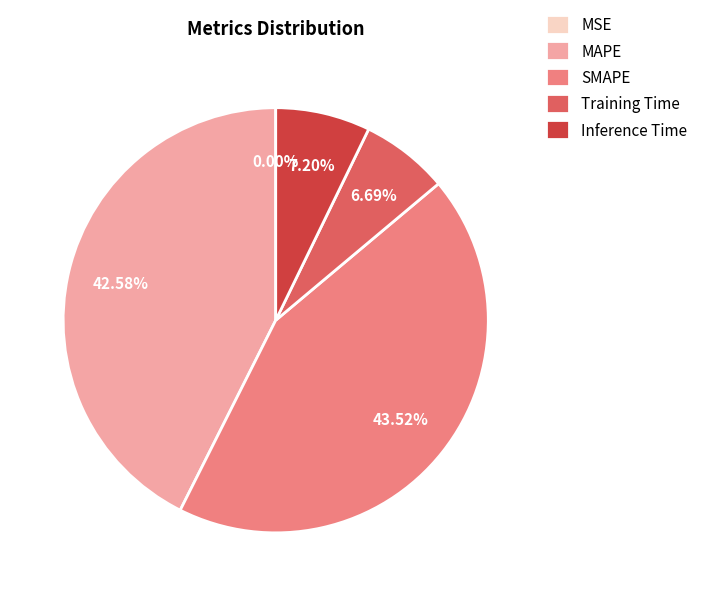

To the nearest percent, what is the difference between the largest and smallest slice percentages?

44%